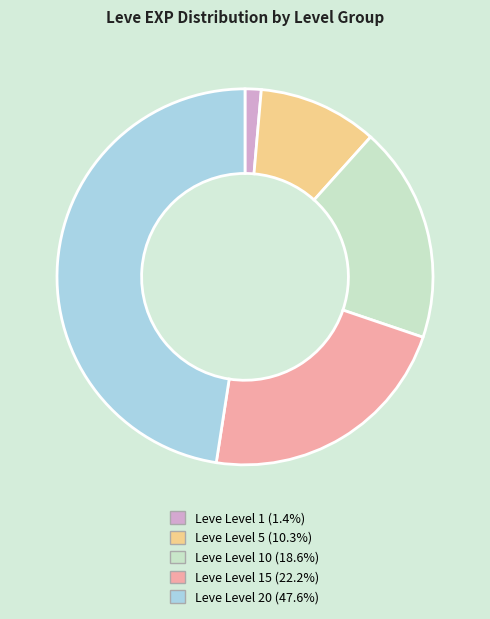

Is there any slice that represents more than half of the pie?

No